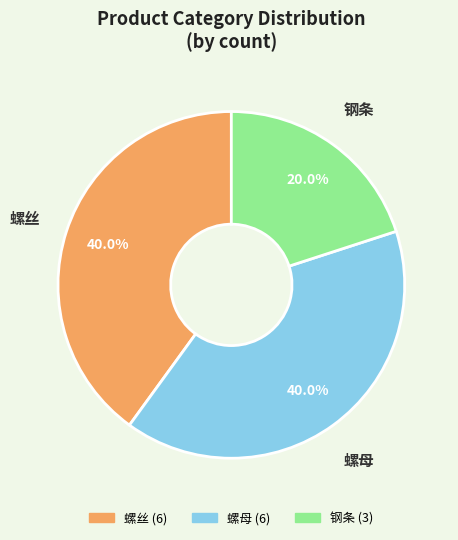

Is 螺丝 the majority of the pie?

No